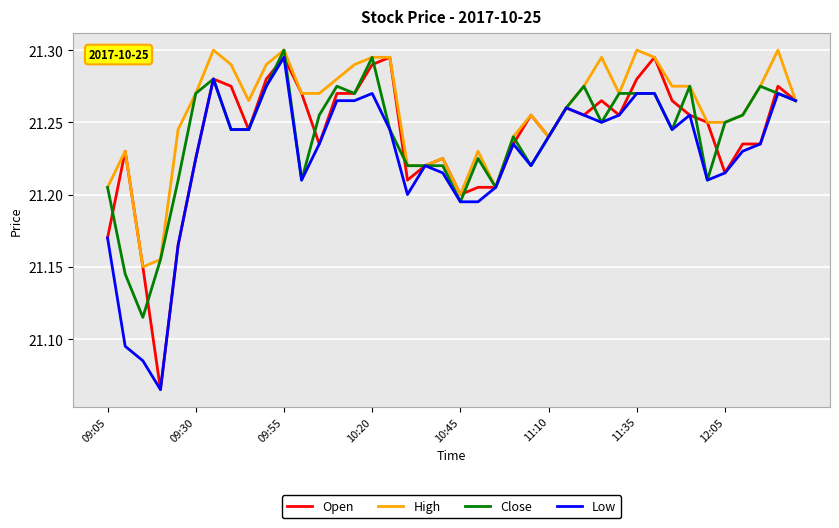

Which series has the largest total across all categories?

High